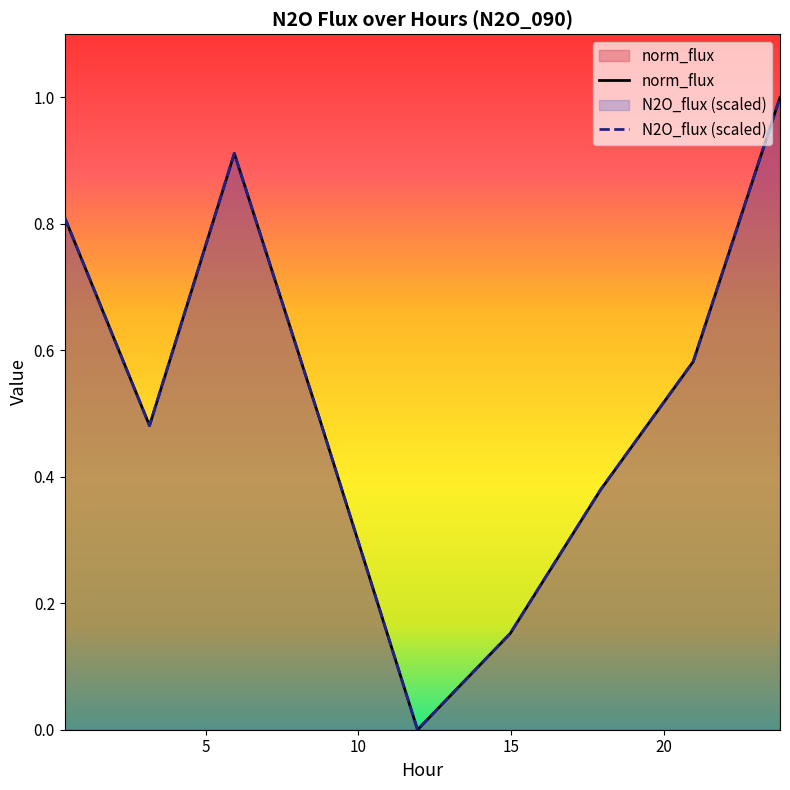

Is the value of norm_flux at 20.966 greater than the value of N2O_flux at 8.714?

Yes